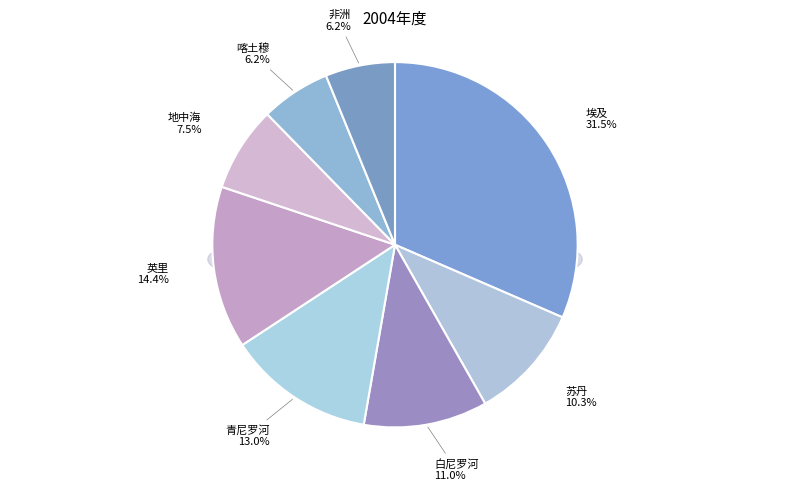

To the nearest percent, what portion does 非洲 represent?

6%